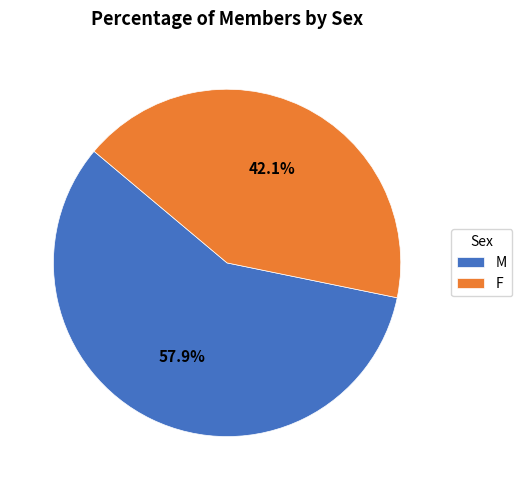

To the nearest percent, what percentage of the pie is M?

58%